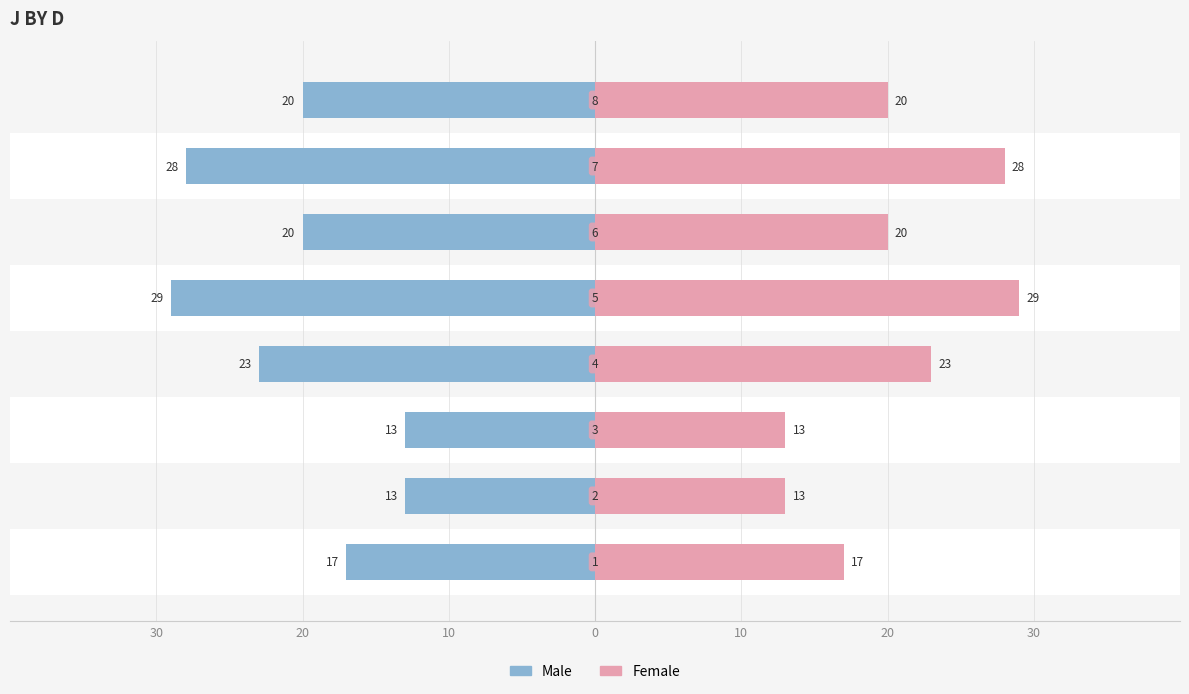

Which series has the largest total across all categories?

Female